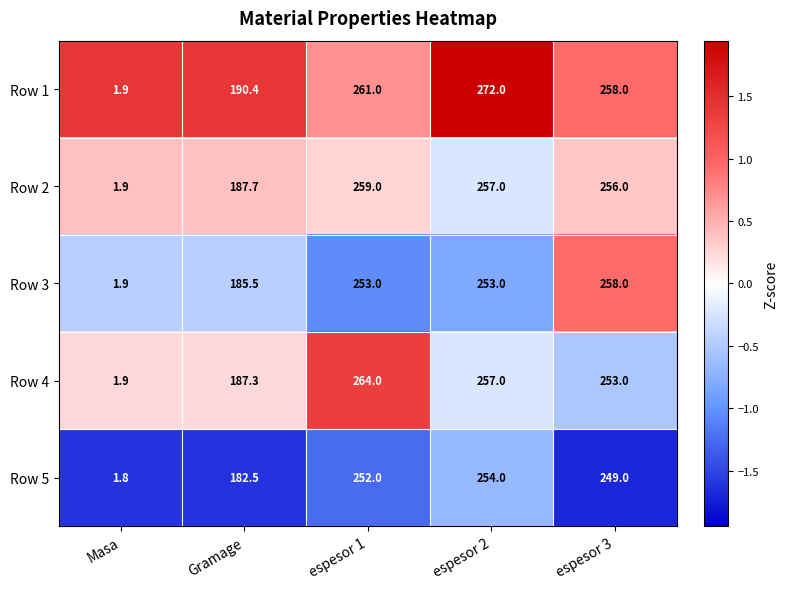

Where is Row 2 nearest to the value 130?

Gramage